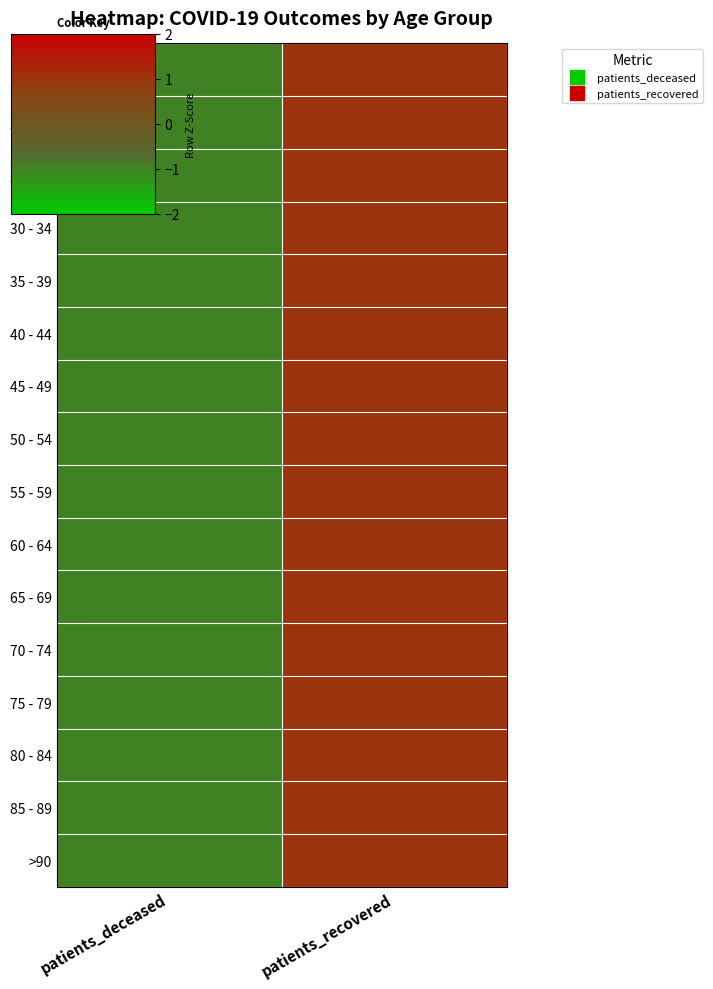

Reading left to right, what are all the values shown in this chart?

<20: patients_deceased=-1	patients_recovered=1
20 - 24: patients_deceased=-1	patients_recovered=1
25 - 29: patients_deceased=-1	patients_recovered=1
30 - 34: patients_deceased=-1	patients_recovered=1
35 - 39: patients_deceased=-1	patients_recovered=1
40 - 44: patients_deceased=-1	patients_recovered=1
45 - 49: patients_deceased=-1	patients_recovered=1
50 - 54: patients_deceased=-1	patients_recovered=1
55 - 59: patients_deceased=-1	patients_recovered=1
60 - 64: patients_deceased=-1	patients_recovered=1
65 - 69: patients_deceased=-1	patients_recovered=1
70 - 74: patients_deceased=-1	patients_recovered=1
75 - 79: patients_deceased=-1	patients_recovered=1
80 - 84: patients_deceased=-1	patients_recovered=1
85 - 89: patients_deceased=-1	patients_recovered=1
>90: patients_deceased=-1	patients_recovered=1